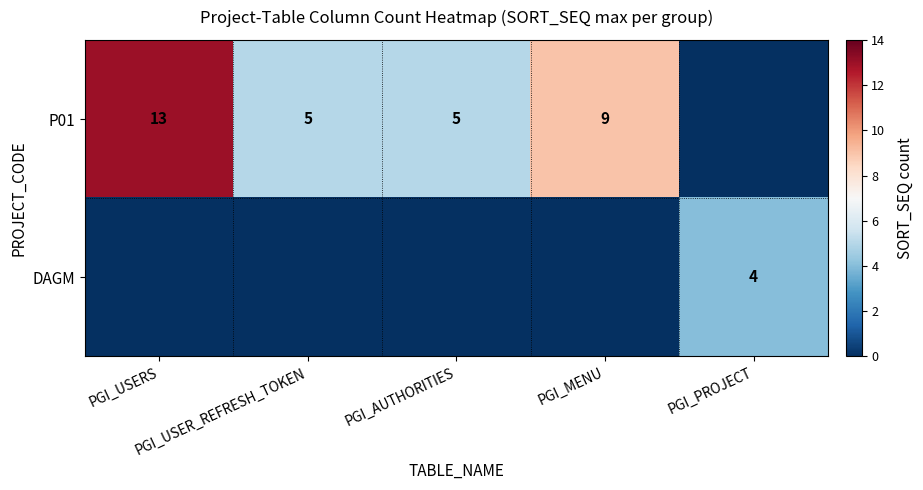

True or false: DAGM has a value of -2 at PGI_MENU.

False